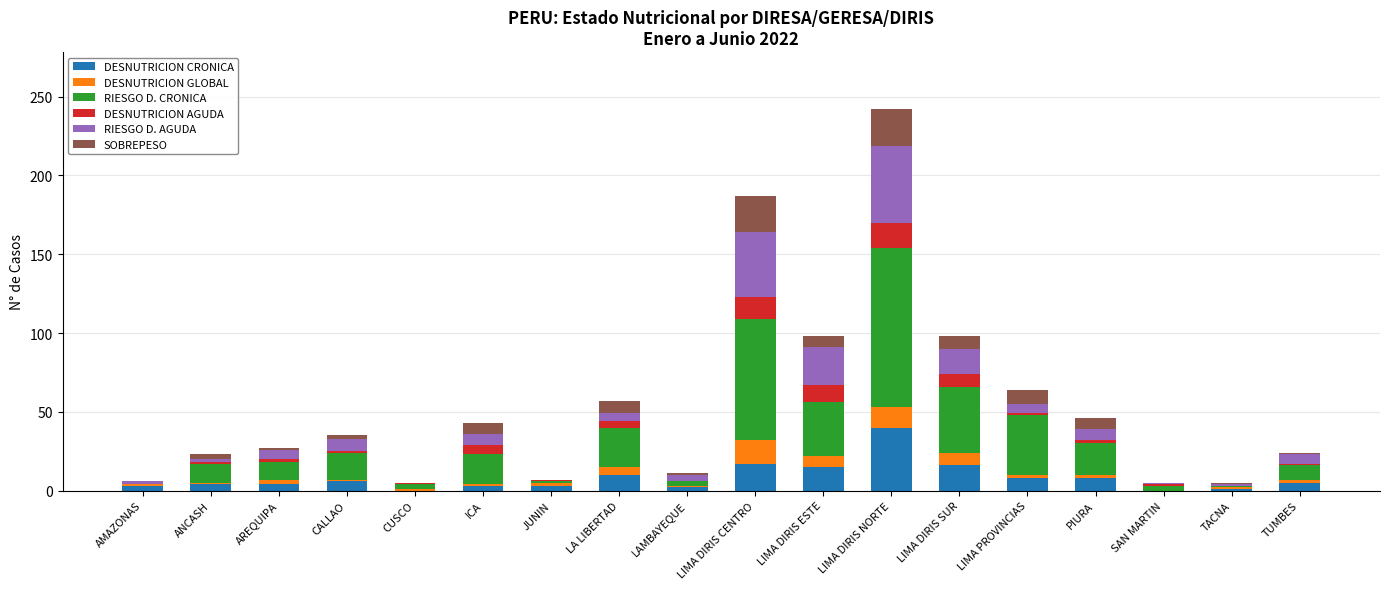

What are all the series names shown in the legend?

DESNUTRICION CRONICA, DESNUTRICION GLOBAL, RIESGO D. CRONICA, DESNUTRICION AGUDA, RIESGO D. AGUDA, SOBREPESO